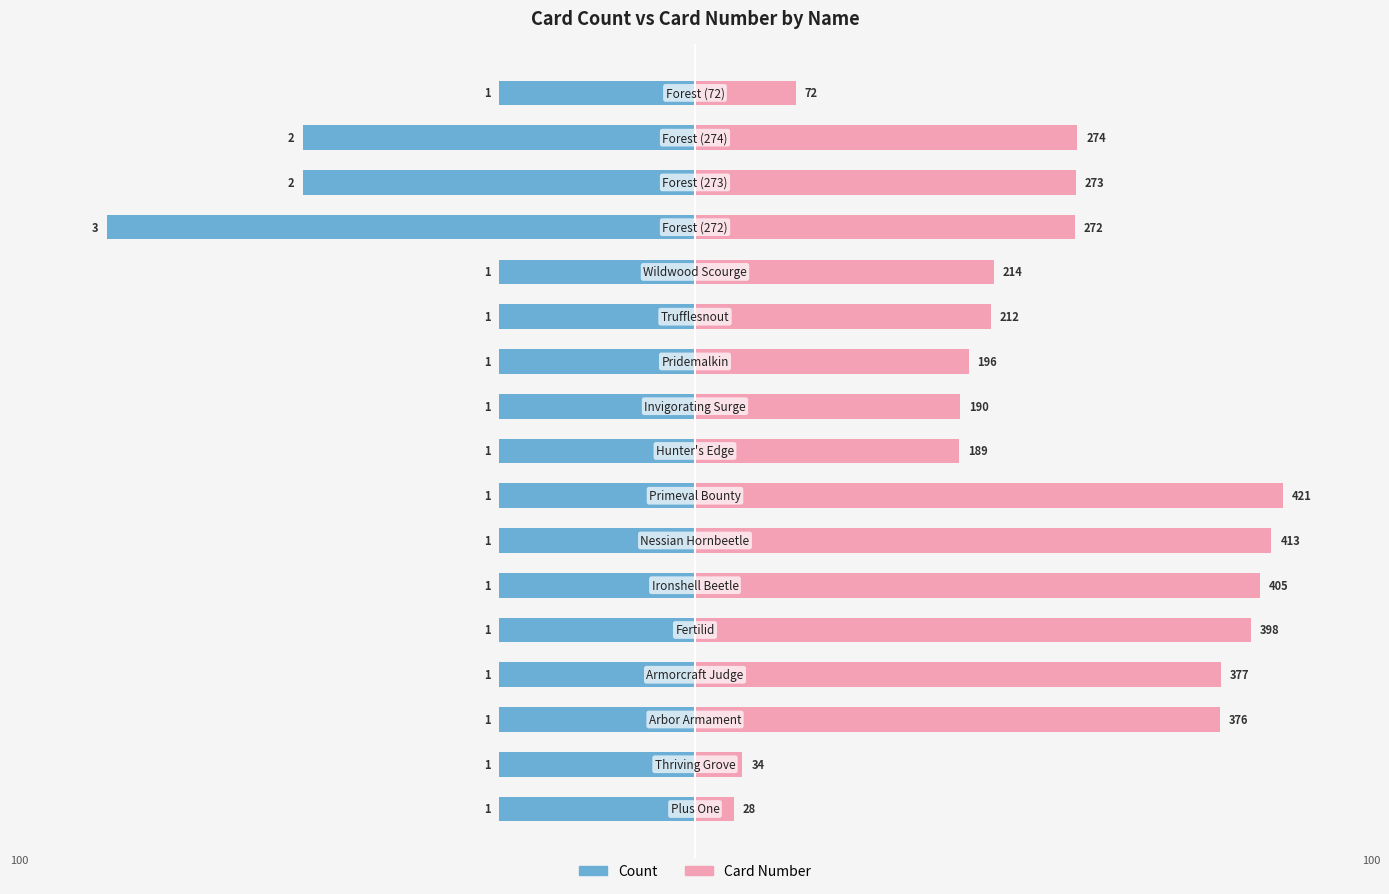

Reading left to right, transcribe all the data shown in this chart.

Count: -33.3	-33.3	-33.3	-33.3	-33.3	-33.3	-33.3	-33.3	-33.3	-33.3	-33.3	-33.3	-33.3	-100.0	-66.7	-66.7	-33.3
Card Number: 6.7	8.1	89.3	89.5	94.5	96.2	98.1	100.0	44.9	45.1	46.6	50.4	50.8	64.6	64.8	65.1	17.1